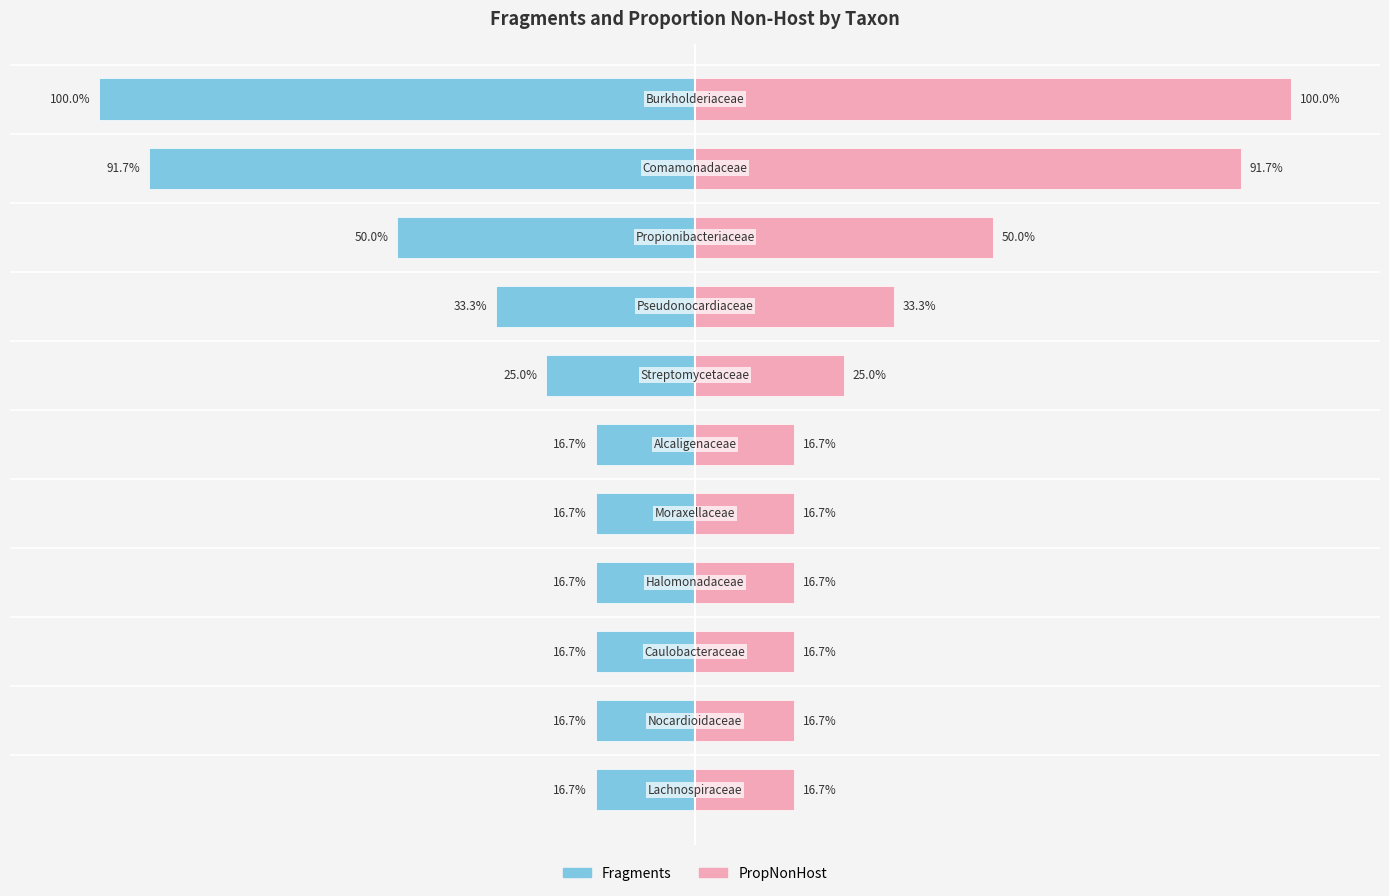

What is the difference between the maximum and minimum values in the PropNonHost series?

83.3